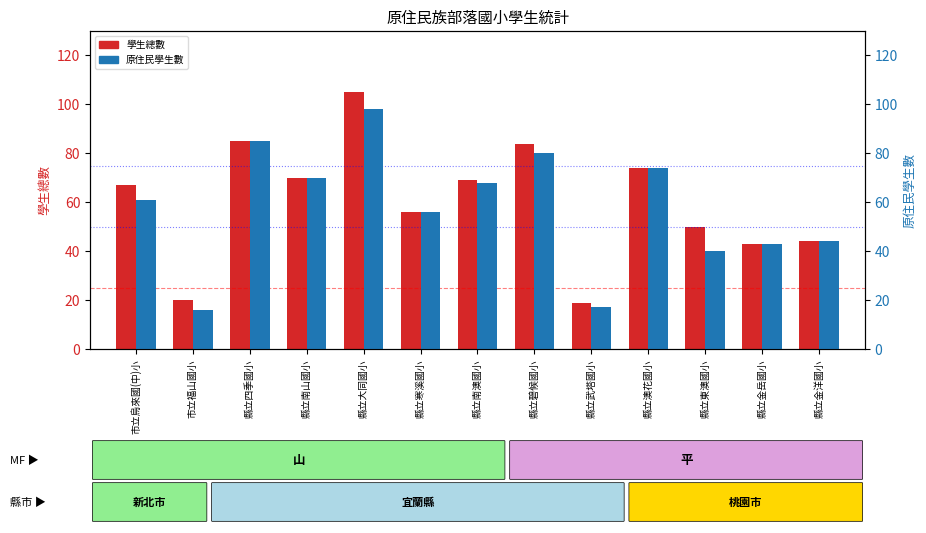

The 學生總數 series shows 44 at 縣立金洋國小. True or false?

True